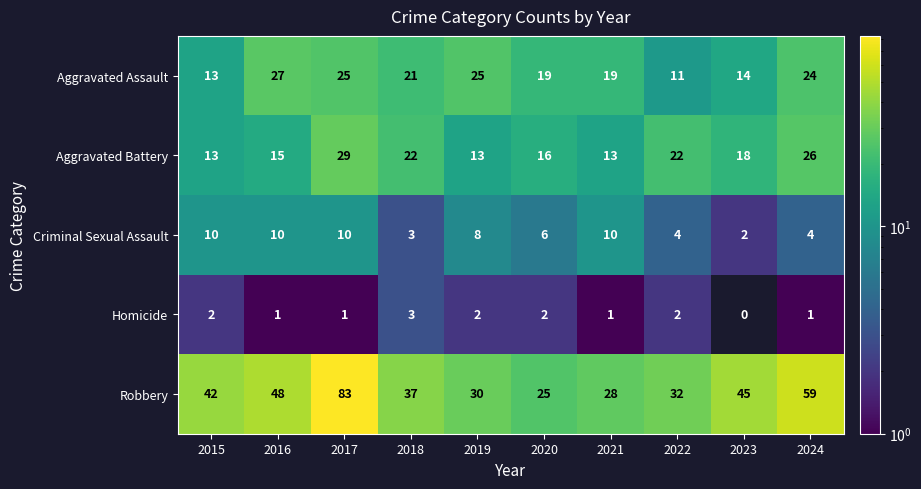

At how many categories does at least one series exceed 21?

10